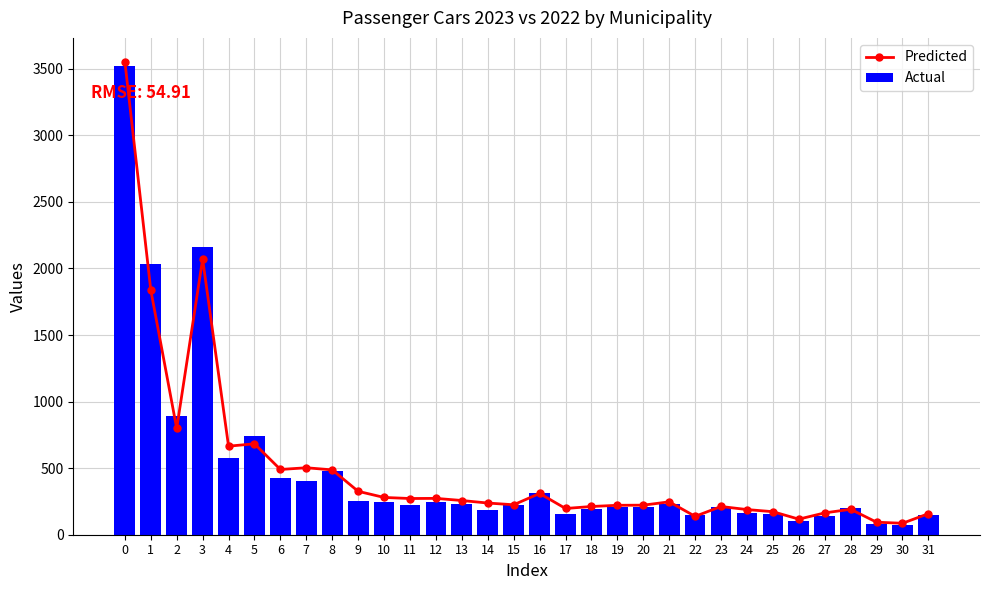

How many data points in Actual are above 225?

15